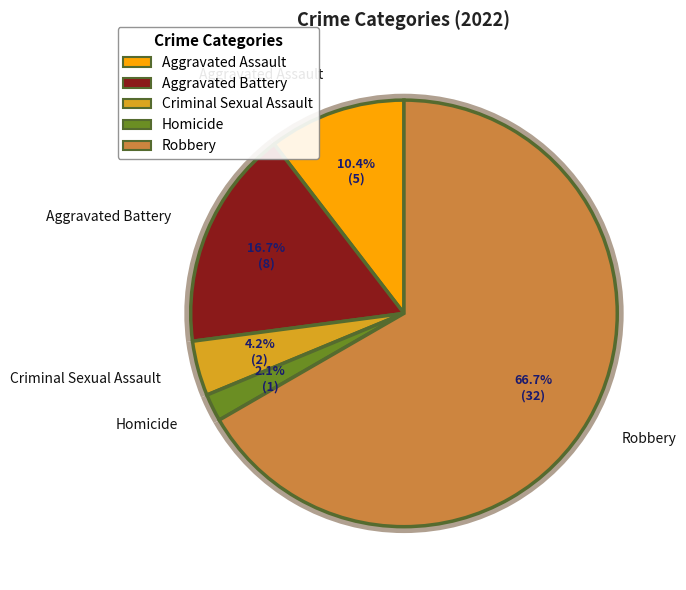

What is the total percentage of Homicide and Aggravated Battery?

18.7%